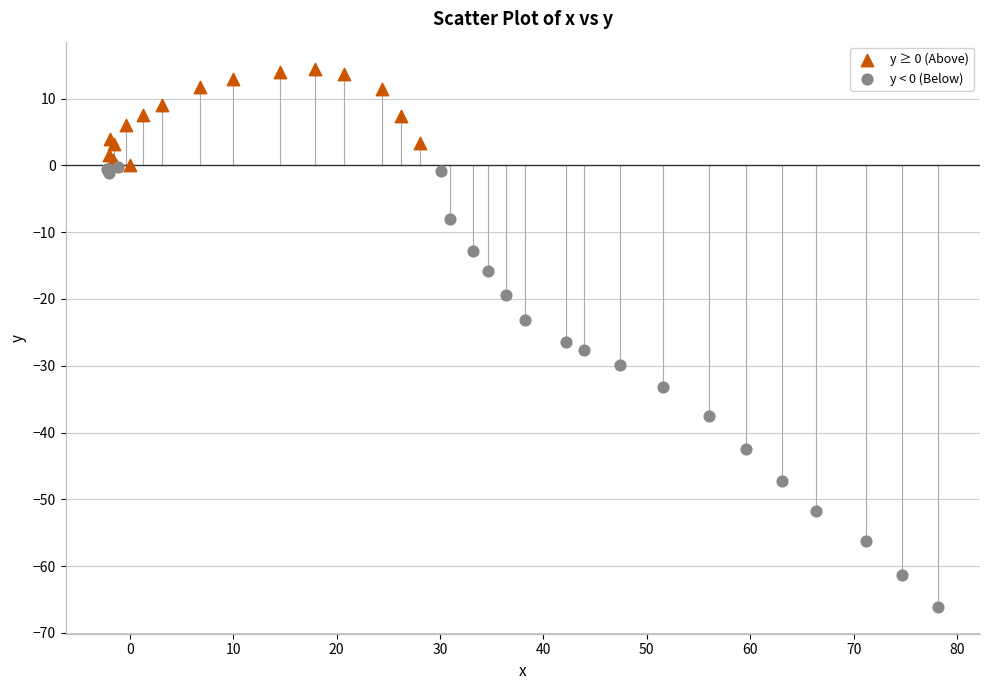

Which series contains the highest Y value?

y ≥ 0 (Above)